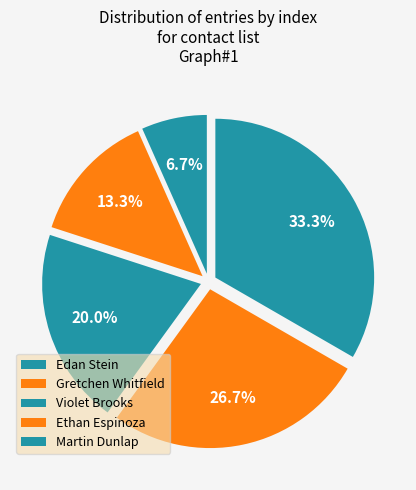

Count the number of slices in the pie.

5